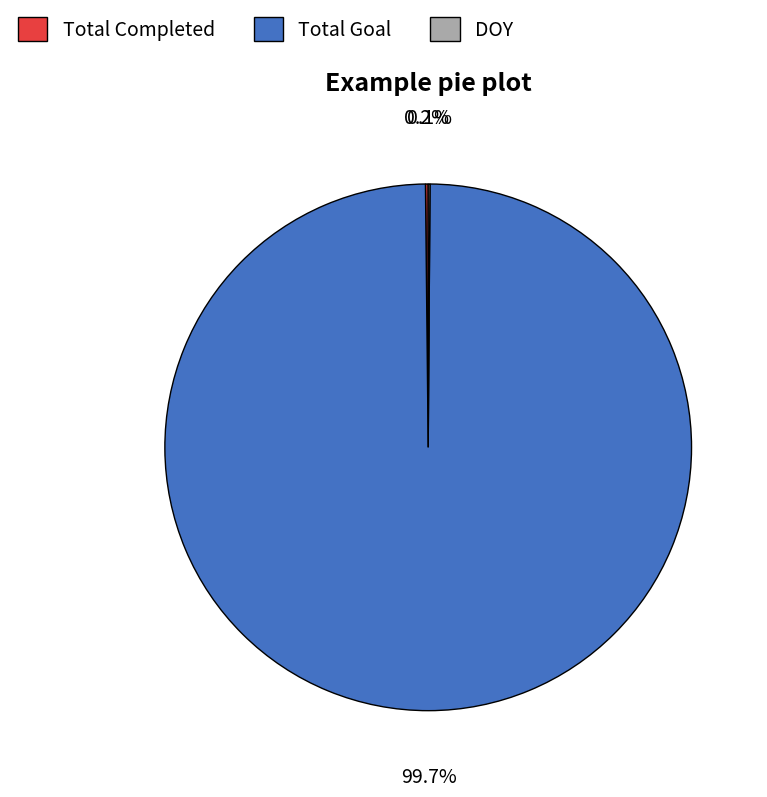

Does Total Goal represent more than half of the total?

Yes